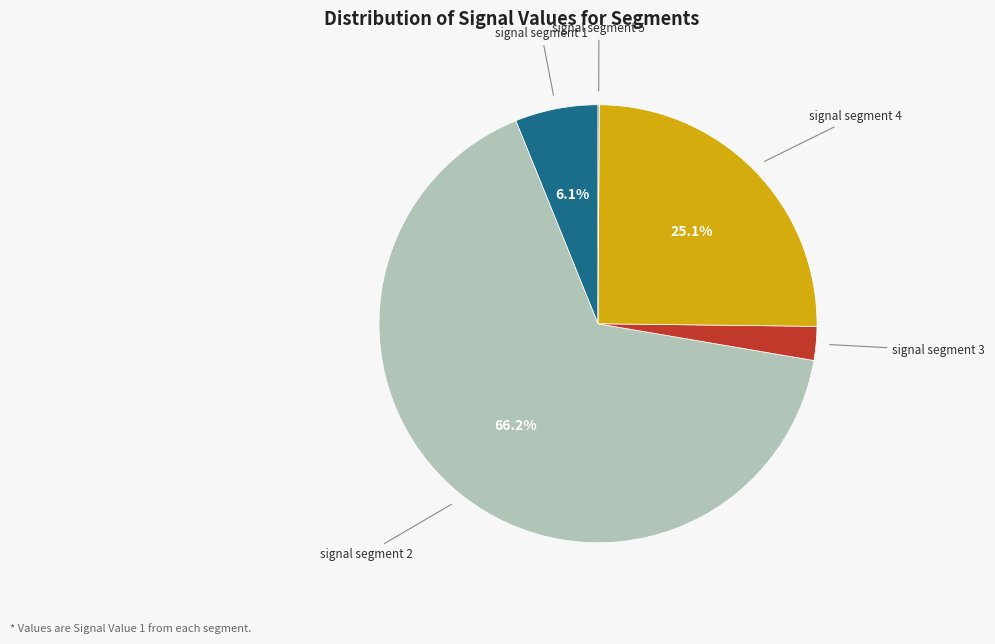

Between signal segment 1 and signal segment 2, which is larger?

signal segment 2